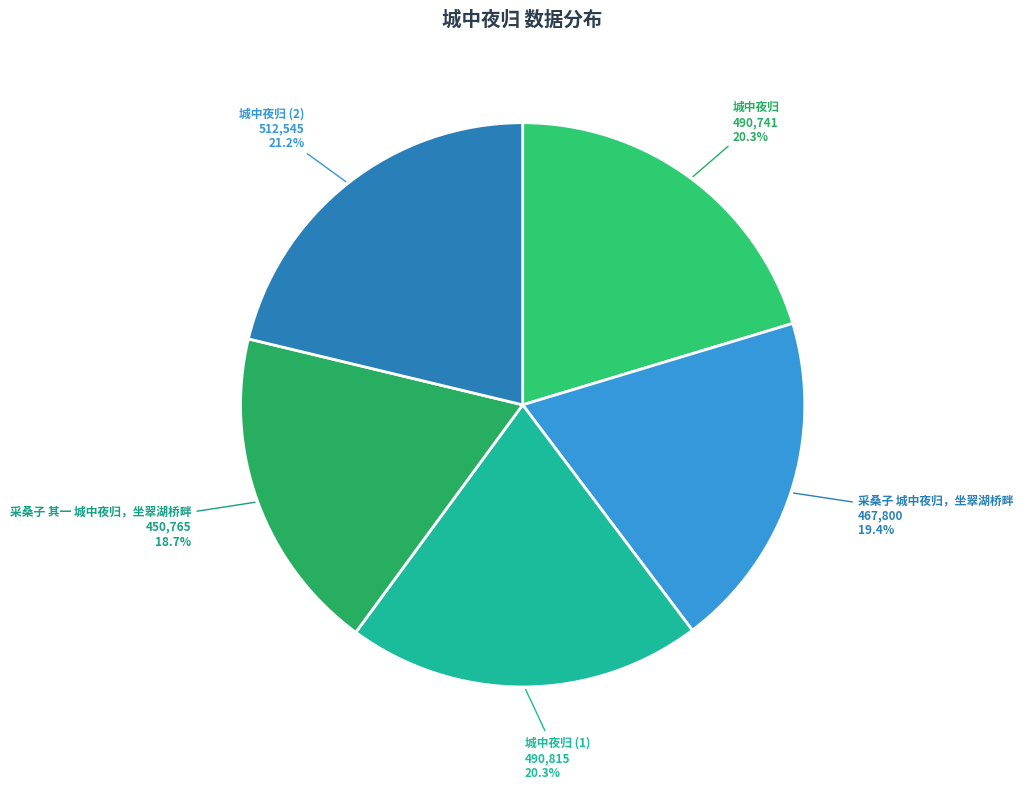

To the nearest percent, what is the average slice percentage?

20%